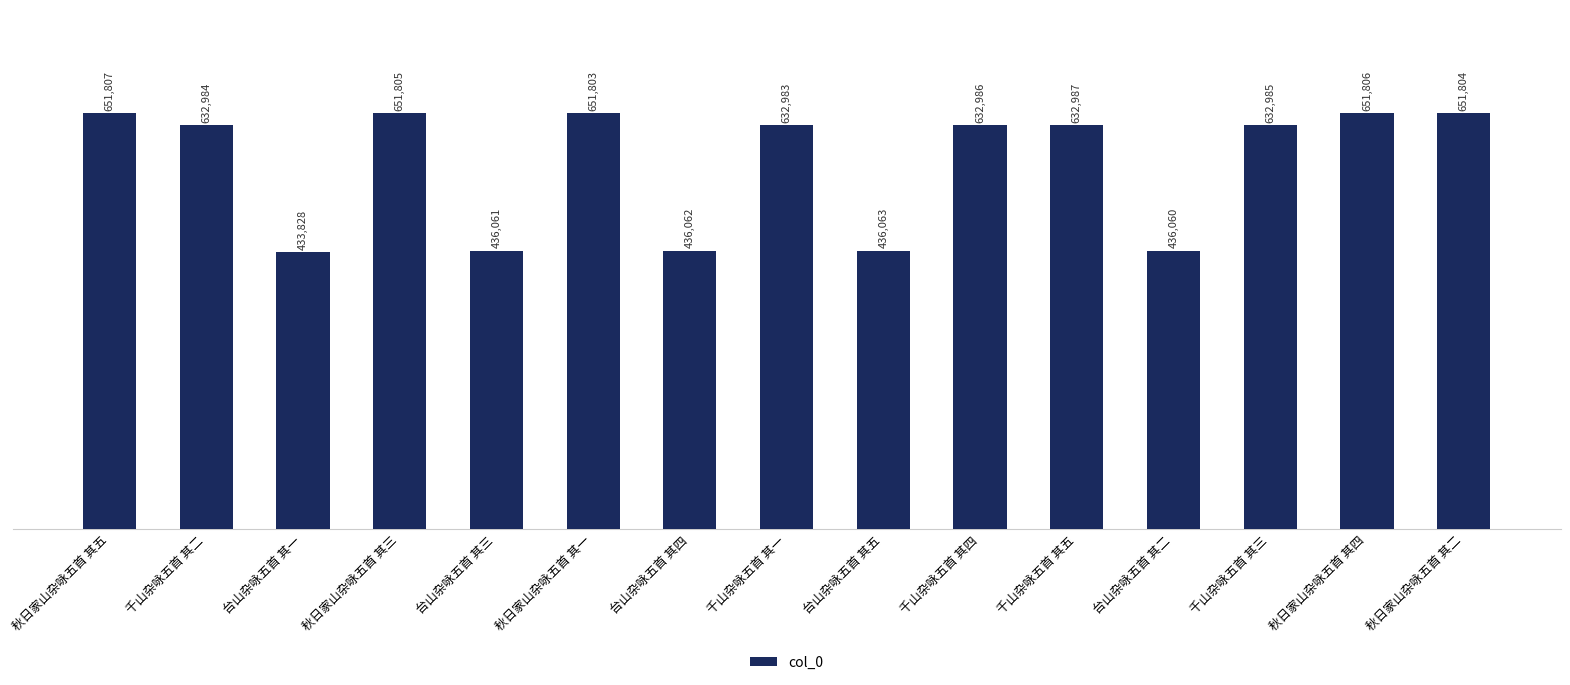

Reading left to right, what are all the values shown in this chart?

651807	632984	433828	651805	436061	651803	436062	632983	436063	632986	632987	436060	632985	651806	651804